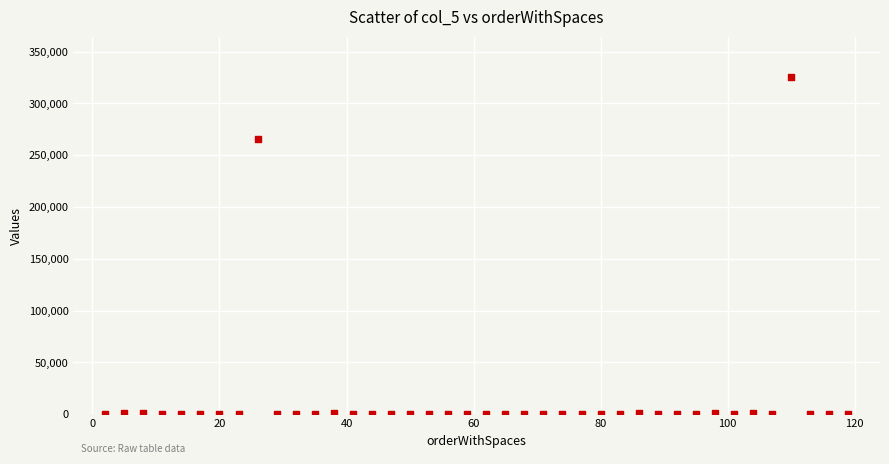

What Y value in the scatter plot is closest to 162669?

266074.0